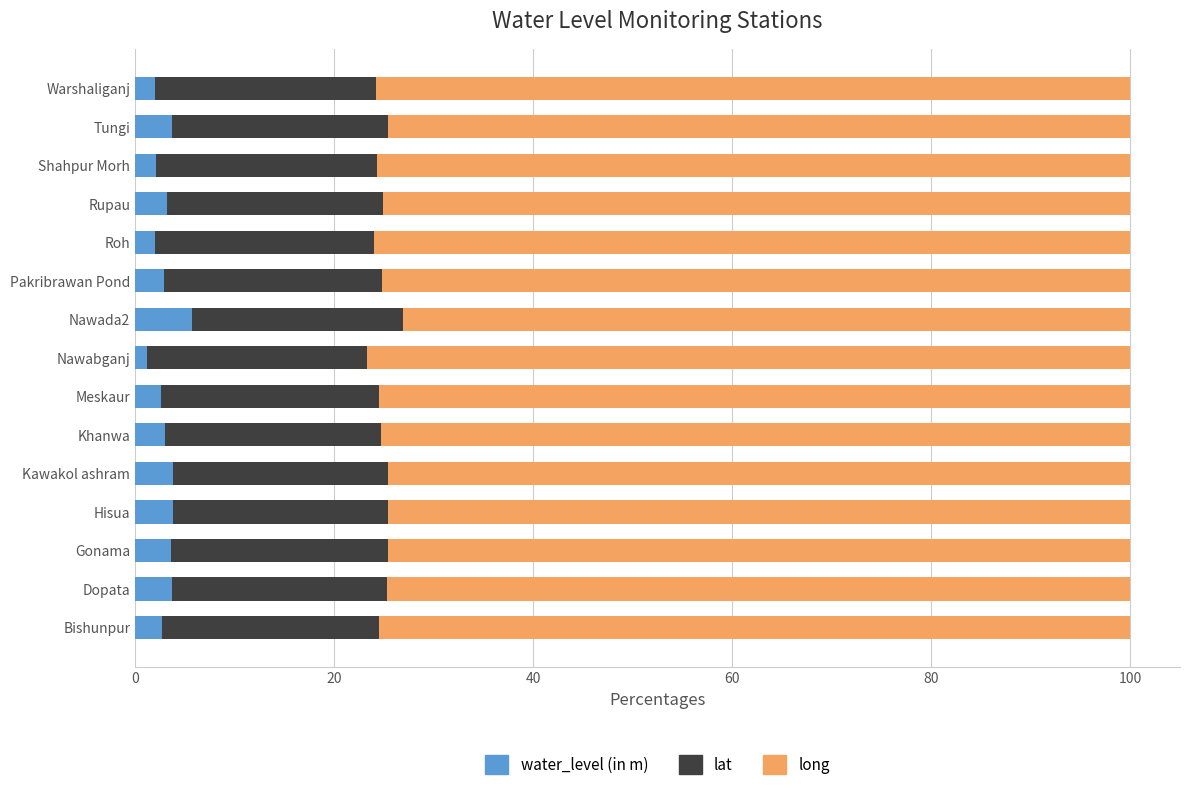

What are all the series names shown in the legend?

water_level (in m), lat, long